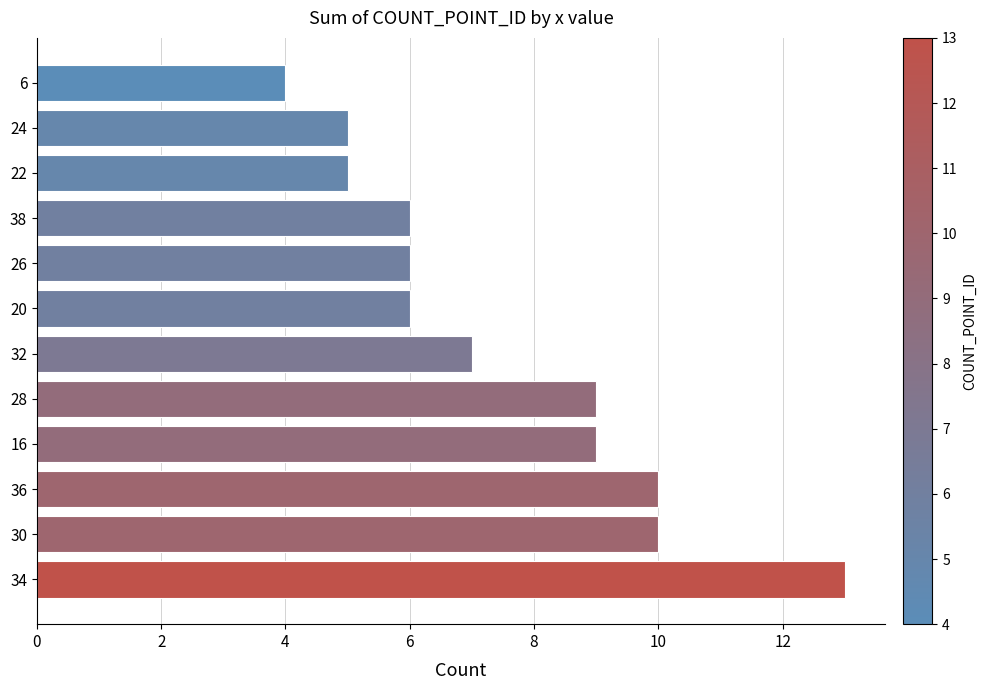

What is the approximate value at 36?

10